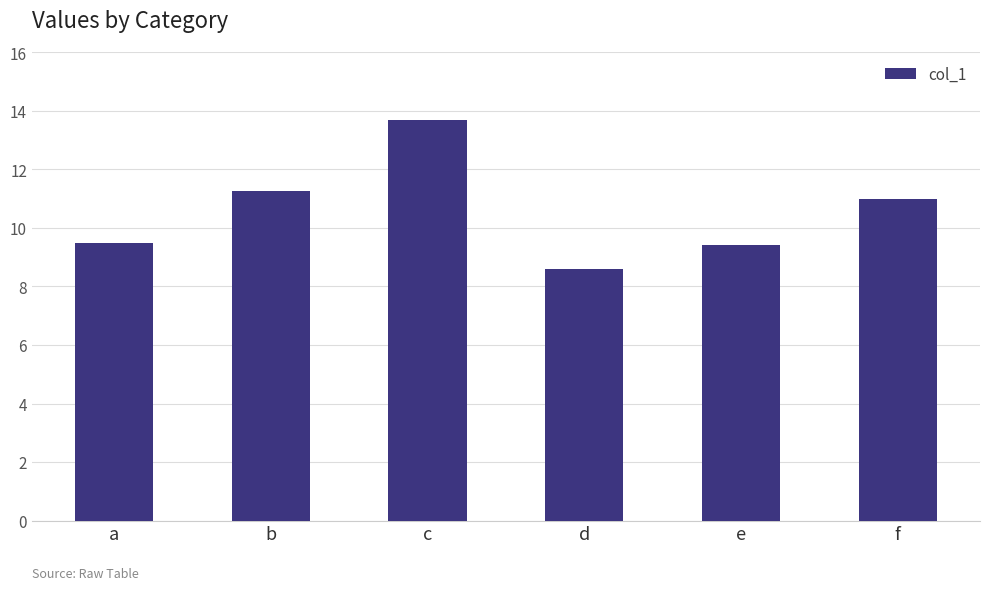

Where does the data first go above 10?

b